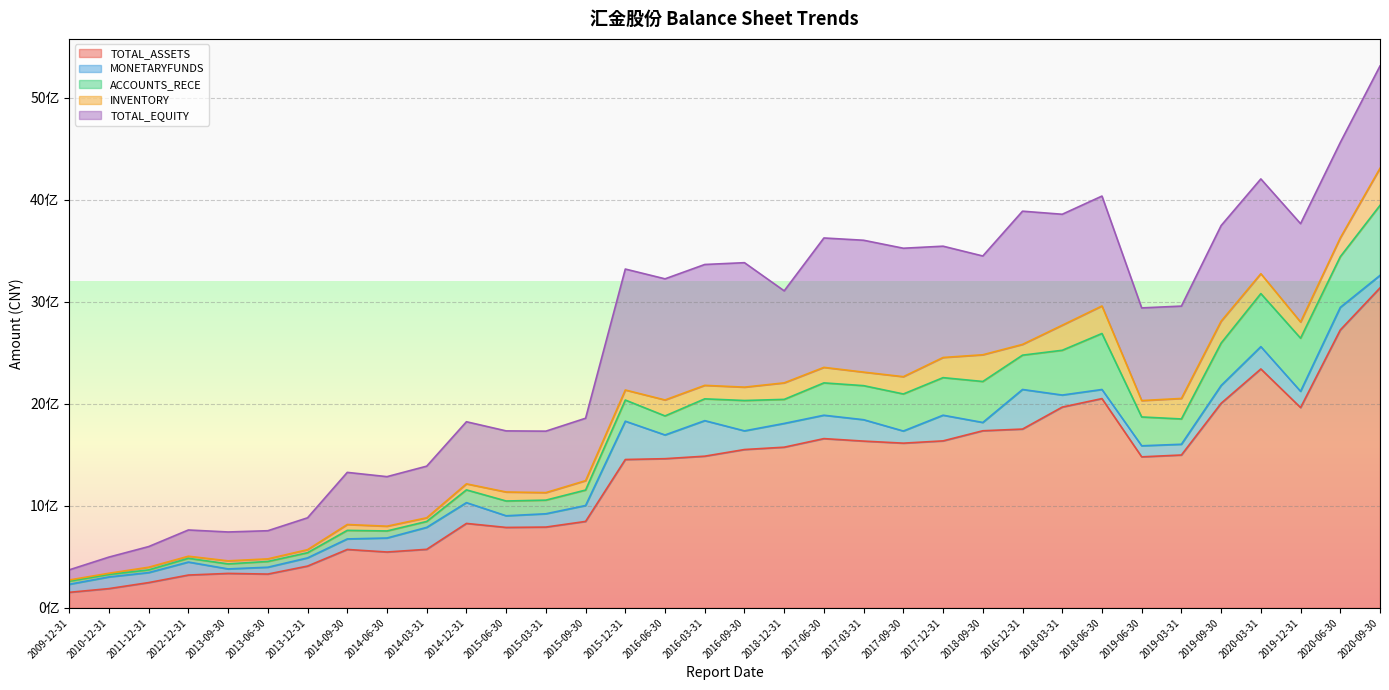

What is the spread (max minus min) of values at 2014-09-30?

514827767.5